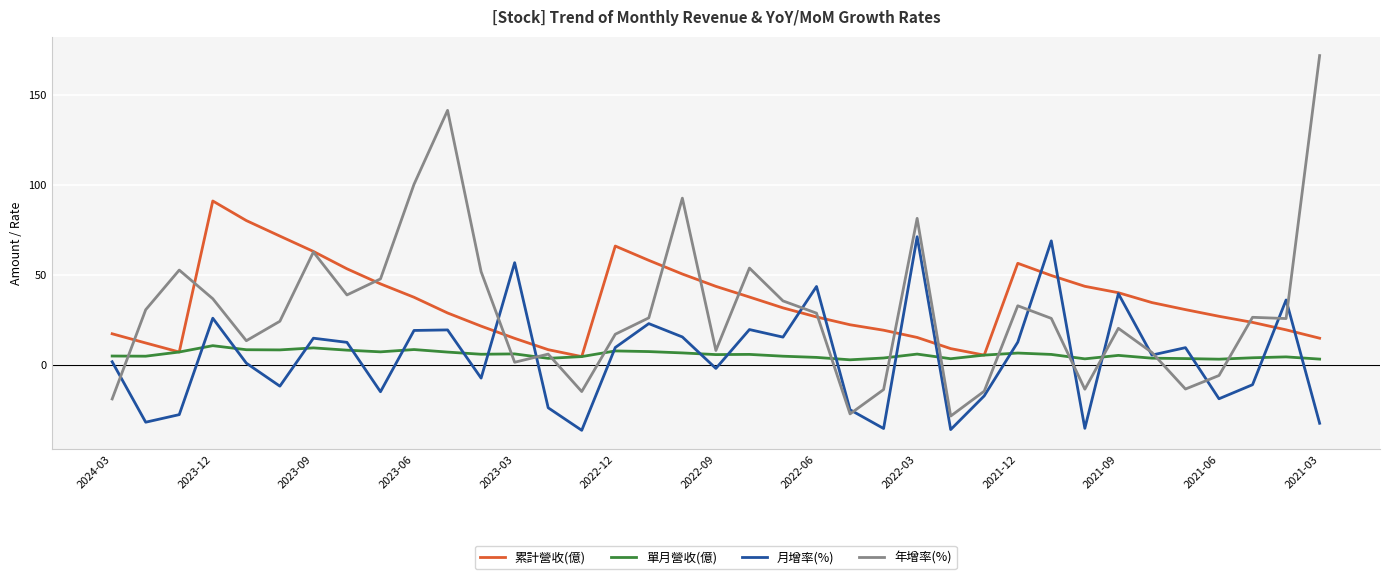

How many values in 年增率(%) are below zero?

9